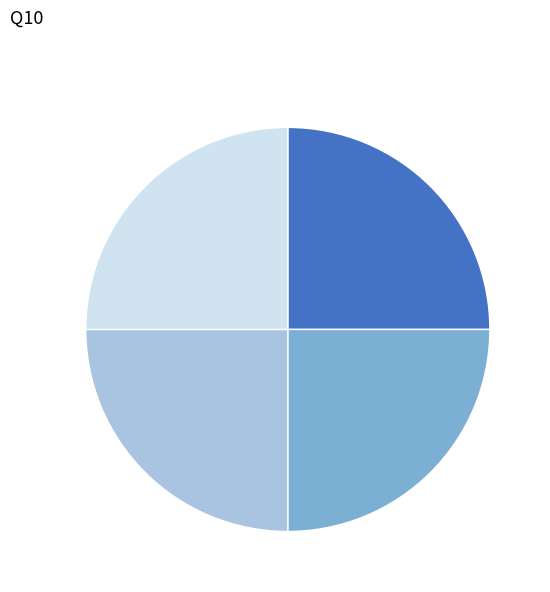

Does any single category account for the majority?

No